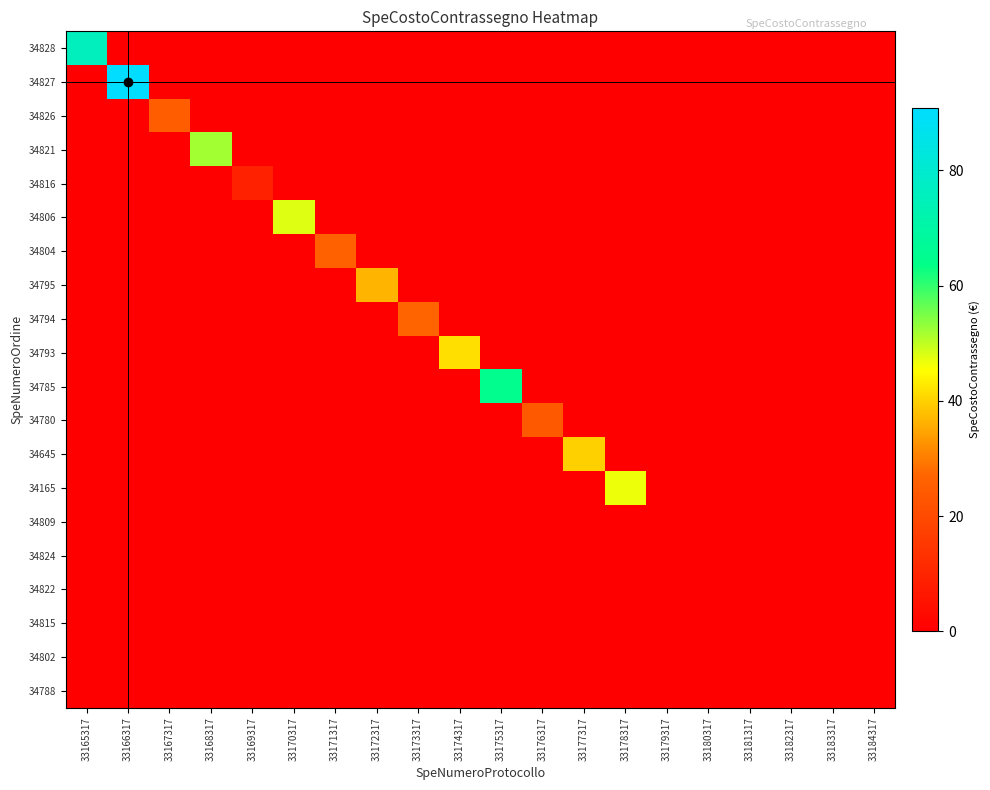

Between 33172317 and 33177317, which is larger?

33172317